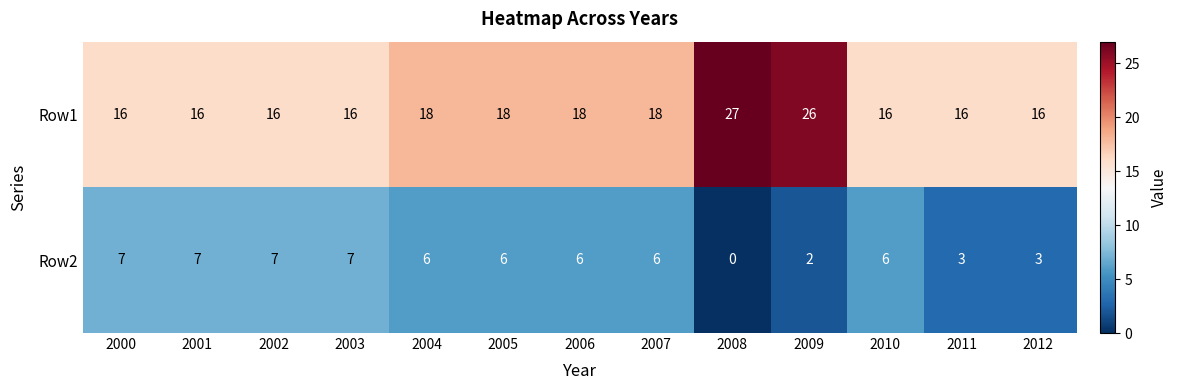

Which series has the largest range (max minus min)?

Row1